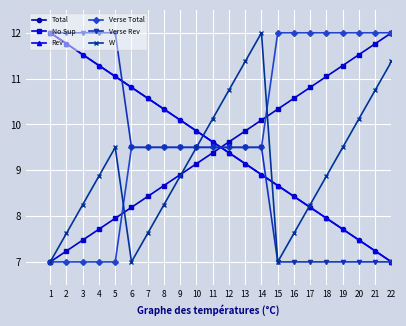

At 20, list the series in order from largest to smallest.

Verse Total, No Sup, W, Total, Rev, Verse Rev